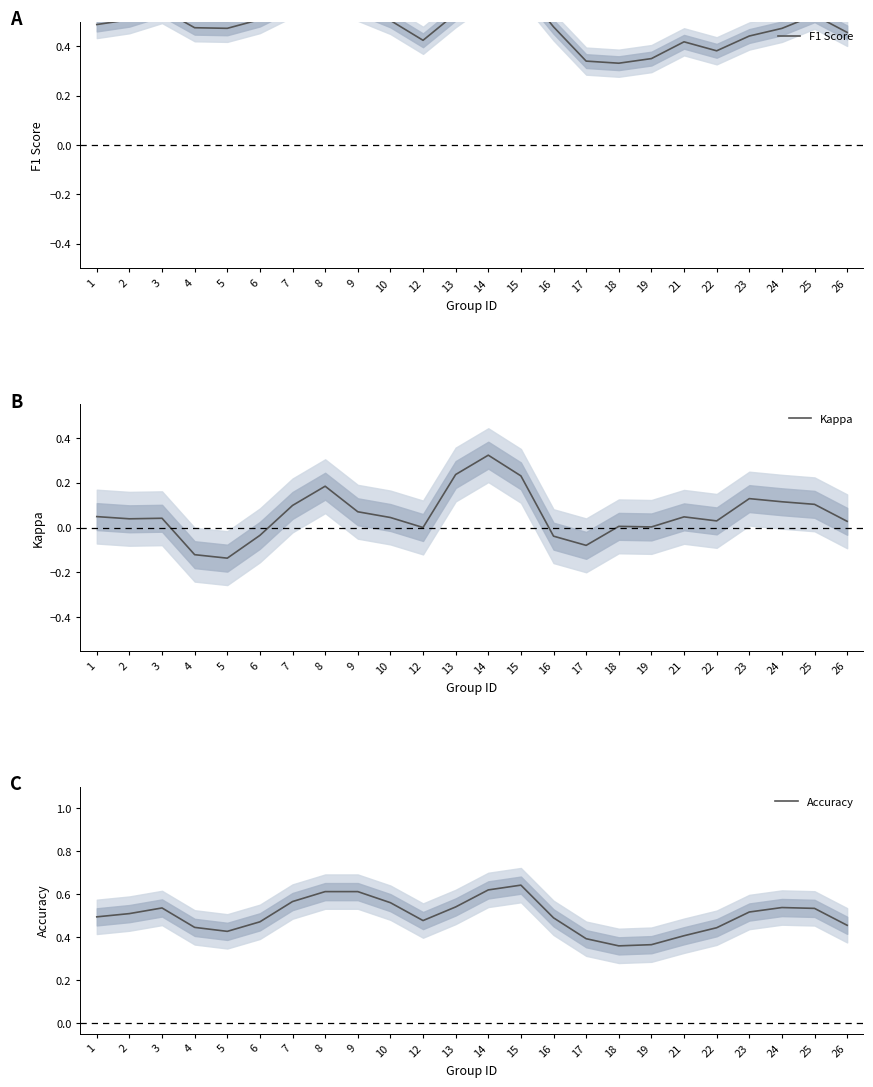

At how many categories does at least one series exceed 0?

24